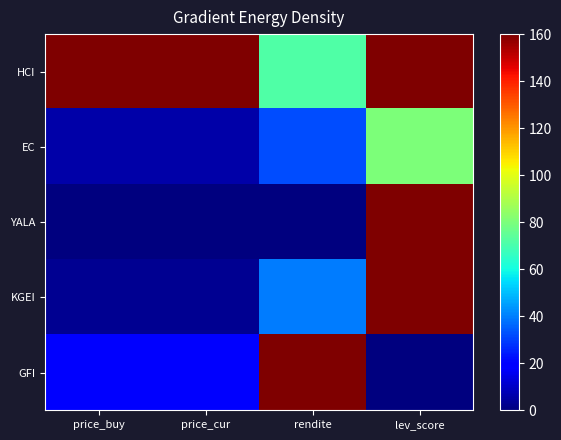

At how many categories does at least one series exceed 118?

4